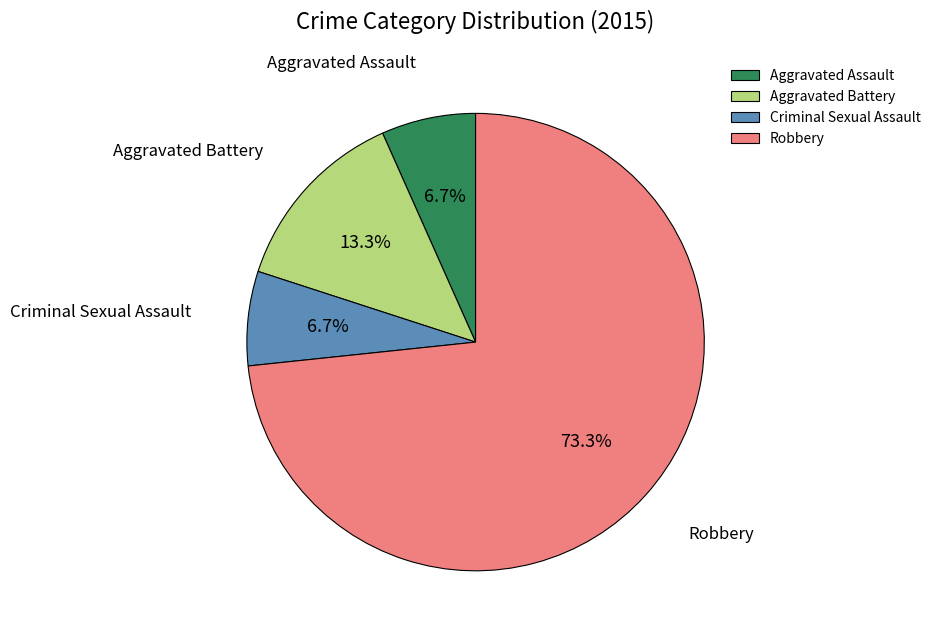

How many segments does this pie chart have?

4